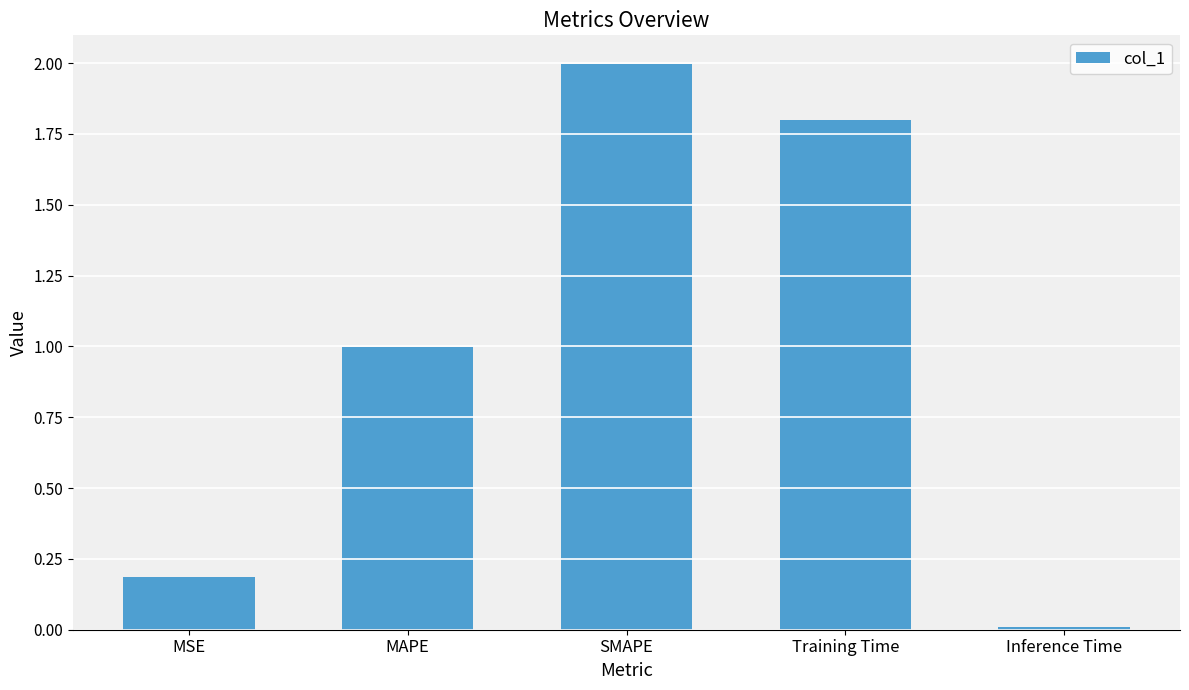

True or false: the data shows 0.7 at Training Time.

False